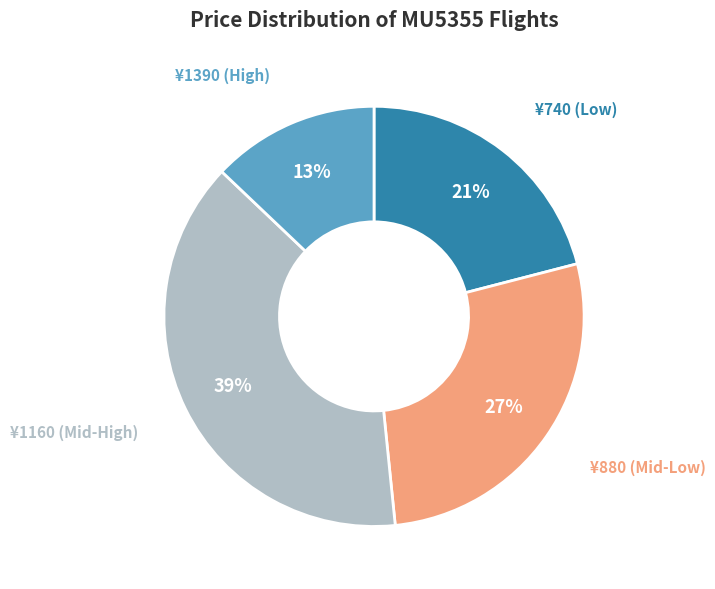

To the nearest percent, what is the average slice percentage?

25%